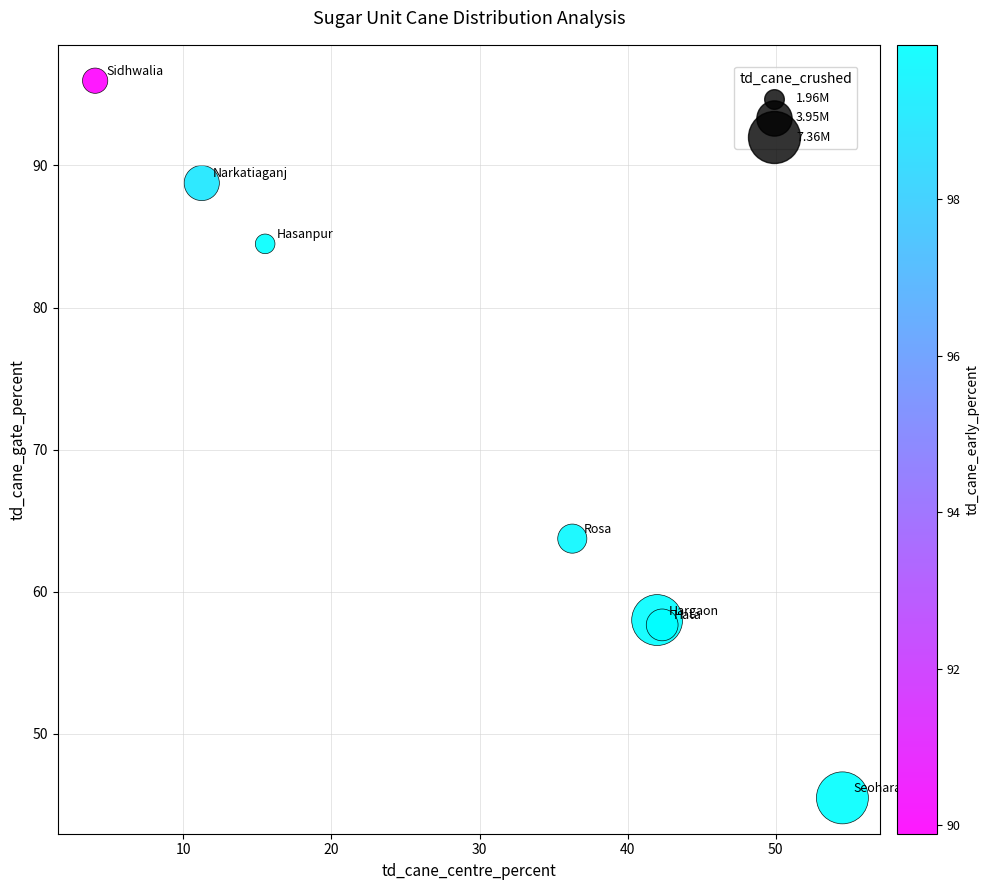

What Y value in the scatter plot is closest to 70?

63.7